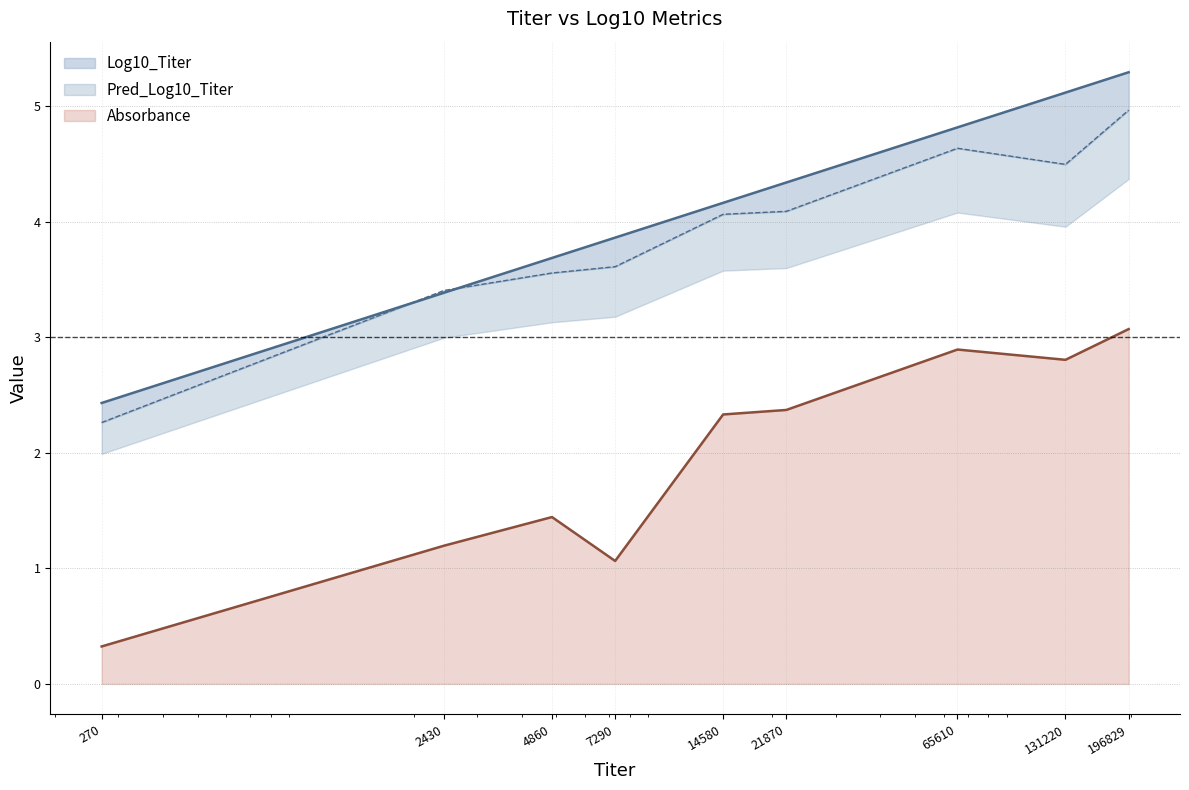

Reading left to right, list all the values displayed in this chart.

Log10_Titer: 2.4	3.4	3.7	3.9	4.2	4.3	4.8	5.1	5.3
Pred_Log10_Titer: 2.3	3.4	3.6	3.6	4.1	4.1	4.6	4.5	5.0
Absorbance: 0.3	1.2	1.4	1.1	2.3	2.4	2.9	2.8	3.1